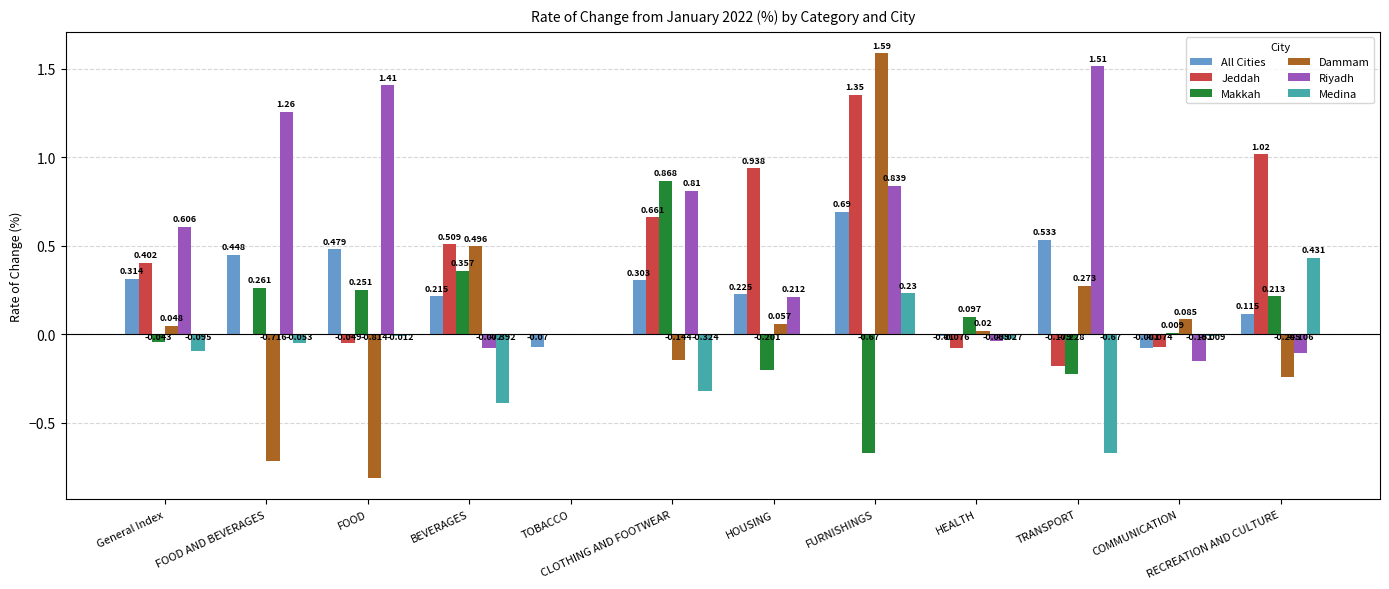

At which label does All Cities reach its peak?

FURNISHINGS